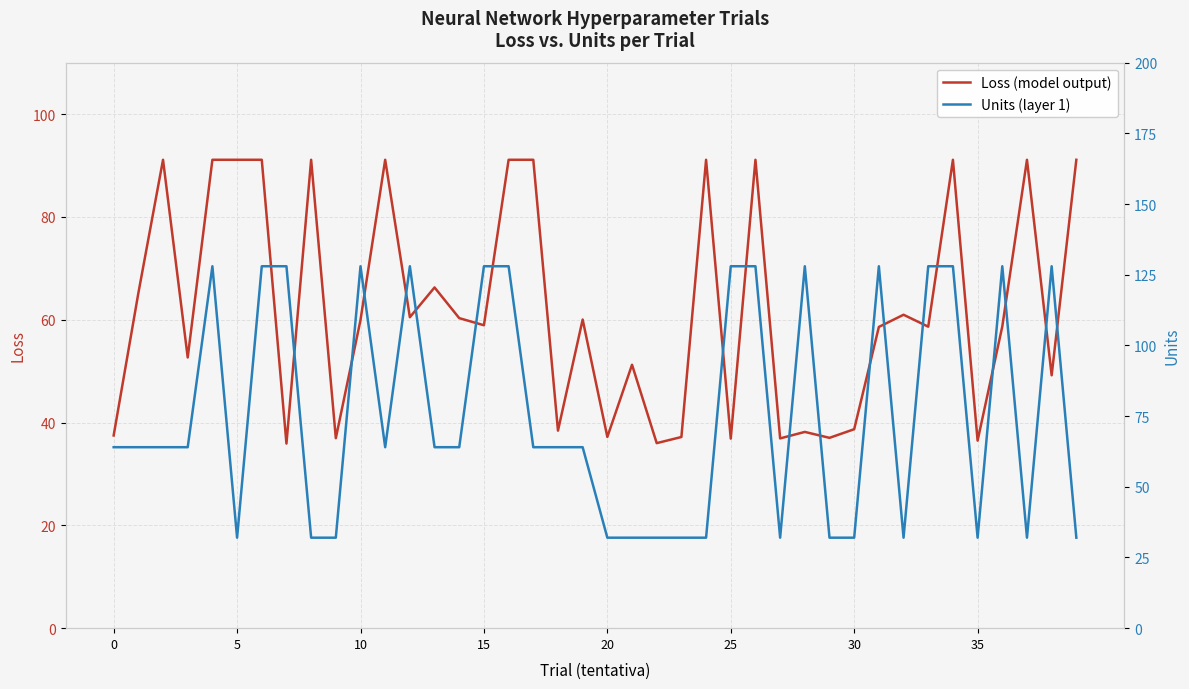

What are all the series names shown in the legend?

Loss (model output), Units (layer 1)